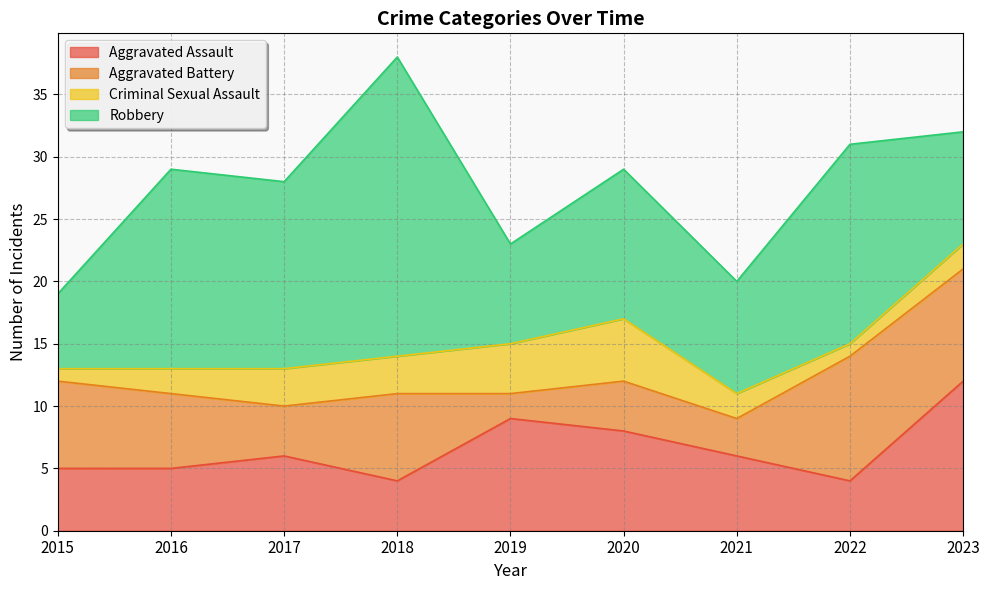

What are all the series names shown in the legend?

Aggravated Assault, Aggravated Battery, Criminal Sexual Assault, Robbery